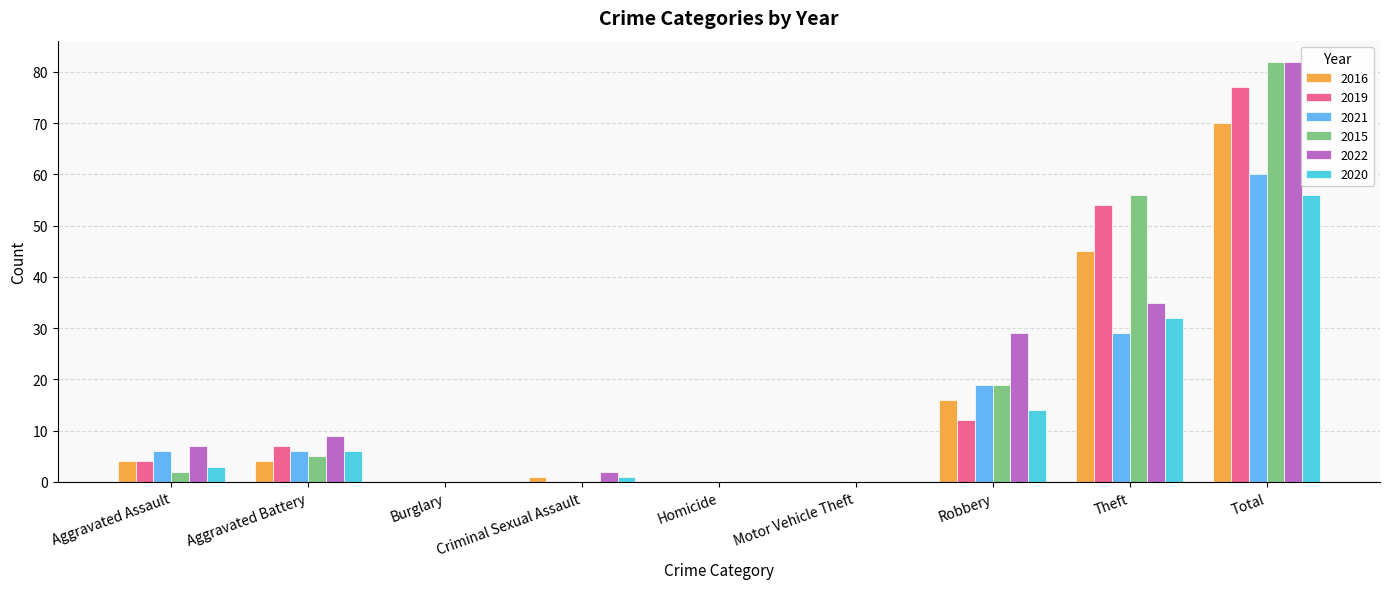

At which category is the sum across all series the highest?

Total